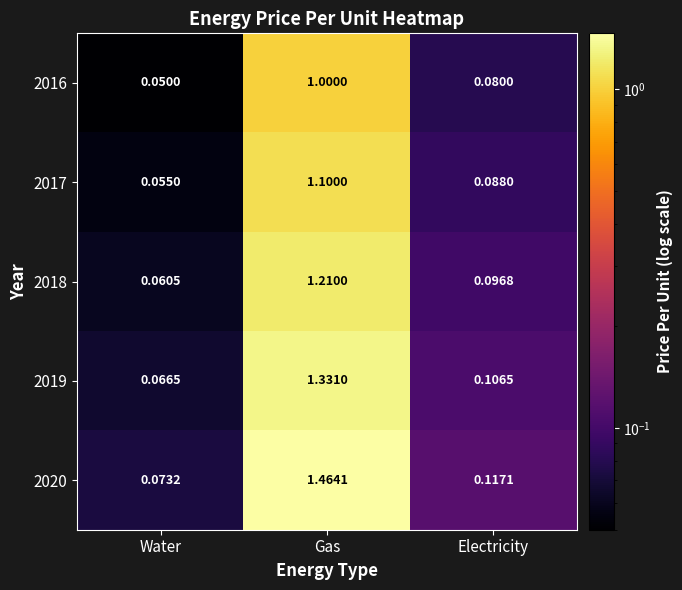

List the labels in order of 2020 value, largest first.

Gas, Electricity, Water